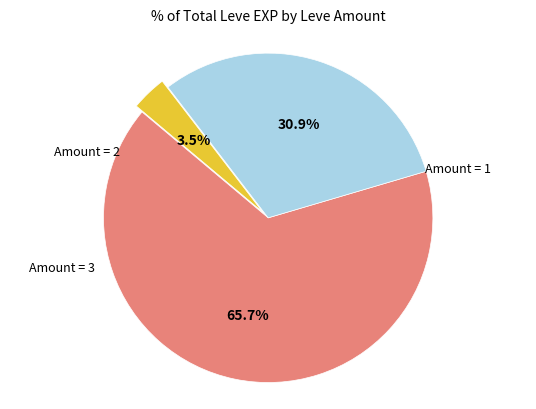

Does any single category account for the majority?

Yes